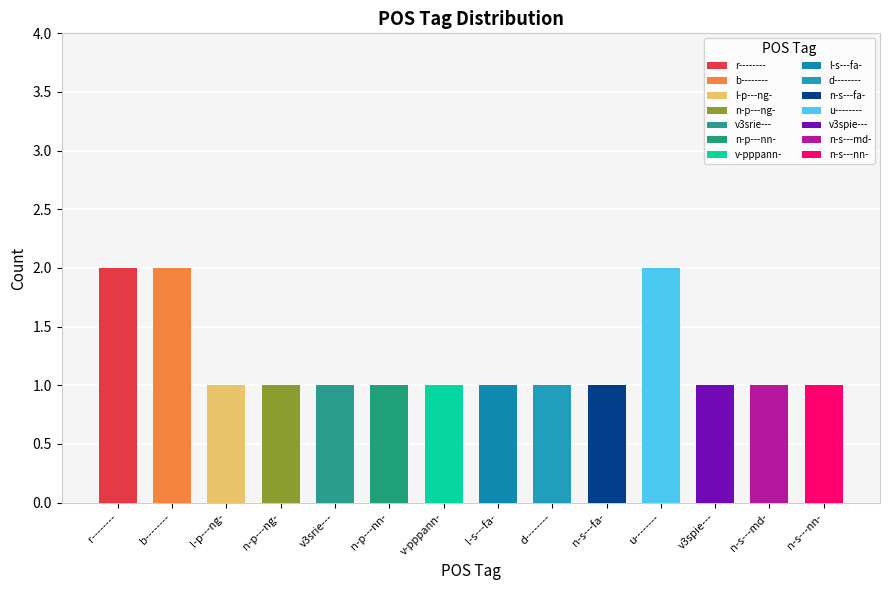

Does the chart contain stacked bars?

No